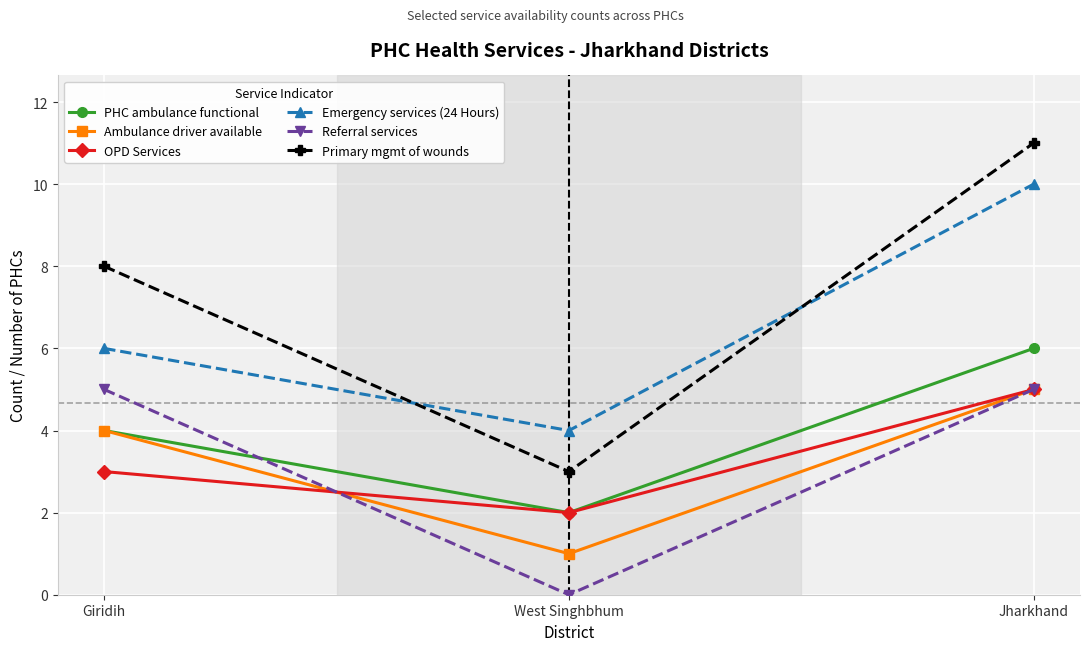

What value does the Primary mgmt of wounds series have at Jharkhand?

11